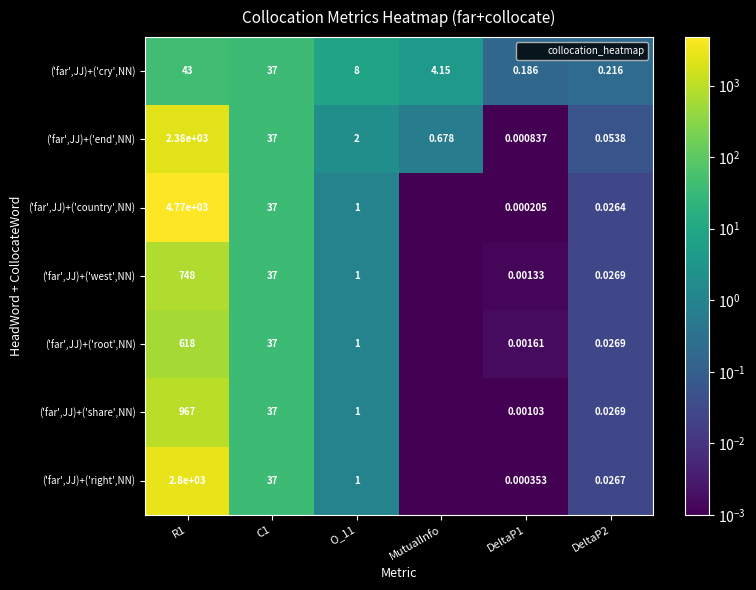

What is the total value across all series at O_11?

15.0